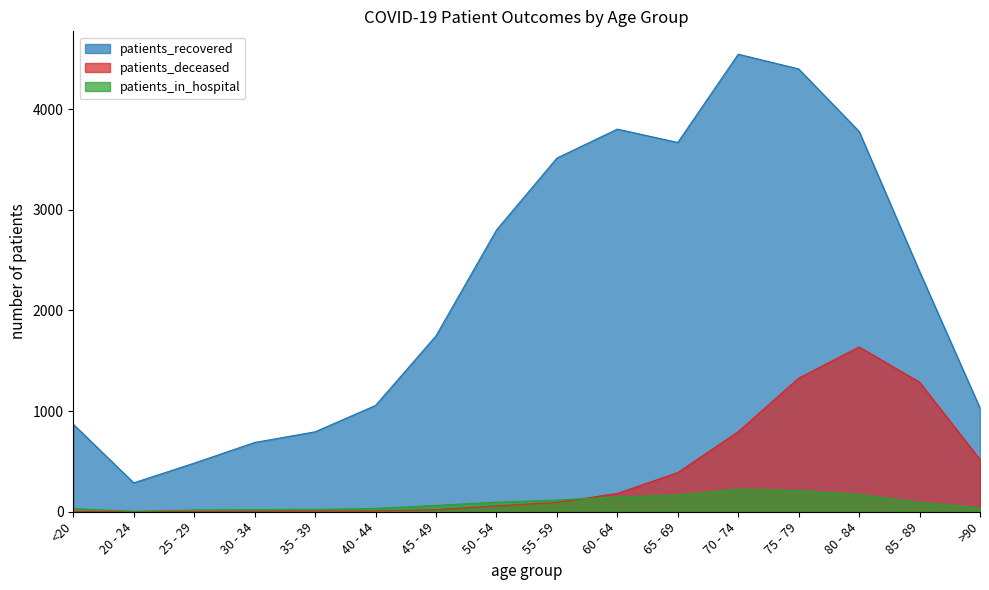

Is the value of patients_recovered at <20 greater than the value of patients_in_hospital at 75 - 79?

Yes